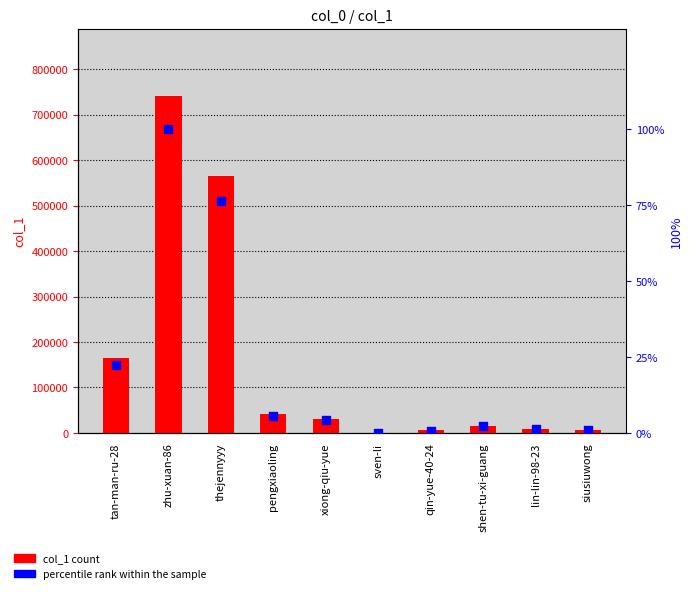

Which series has the largest total across all categories?

col_1